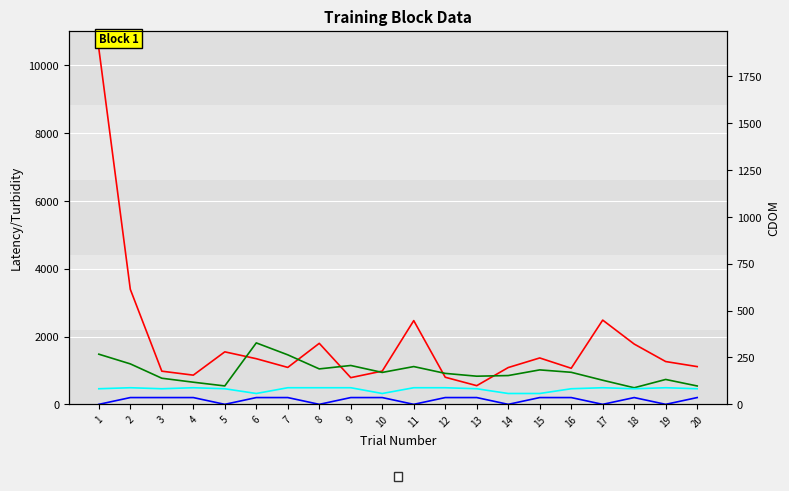

At which category is the sum across all series the highest?

1